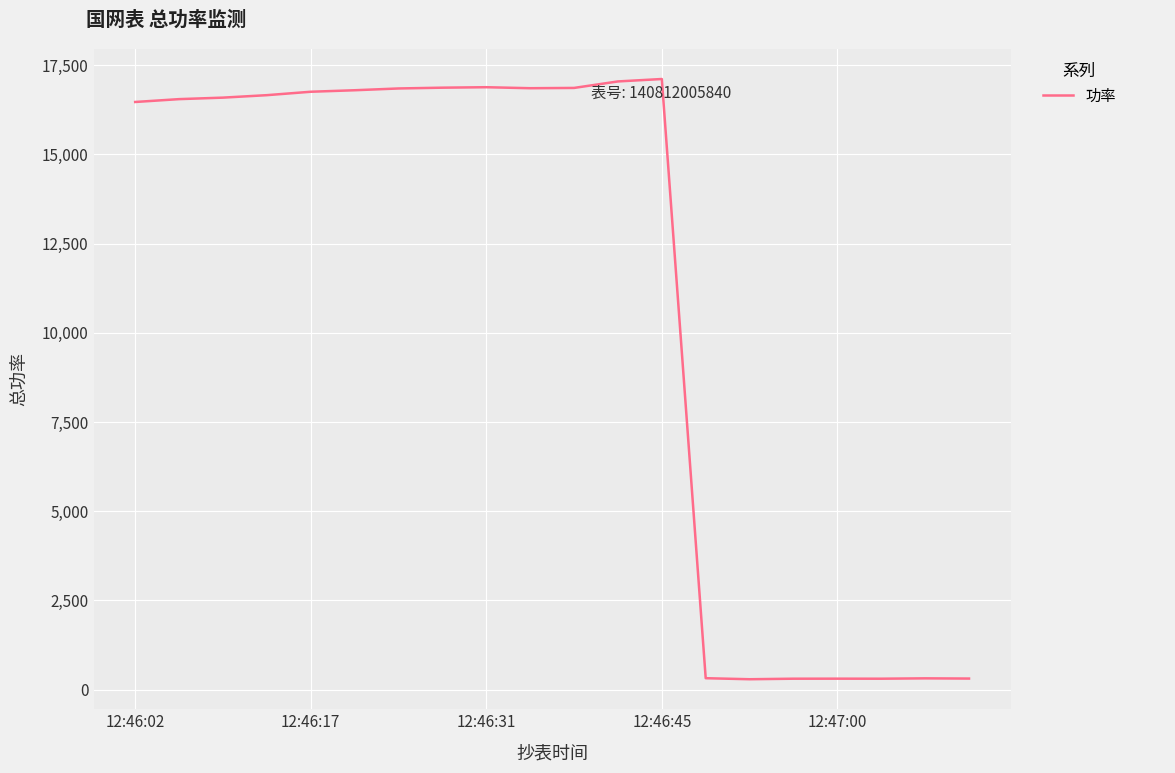

What is the maximum value shown in the chart?

17116